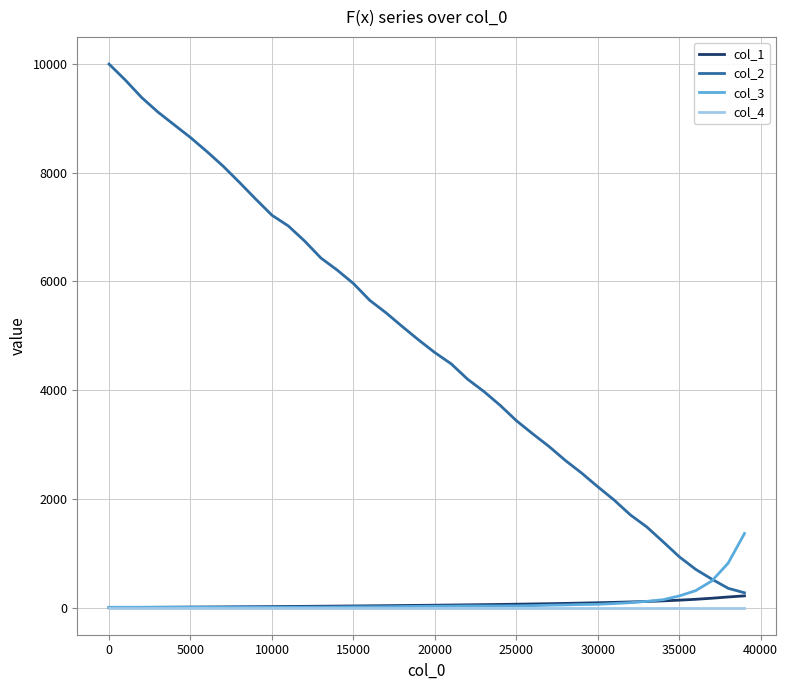

Which series has the largest total across all categories?

col_2